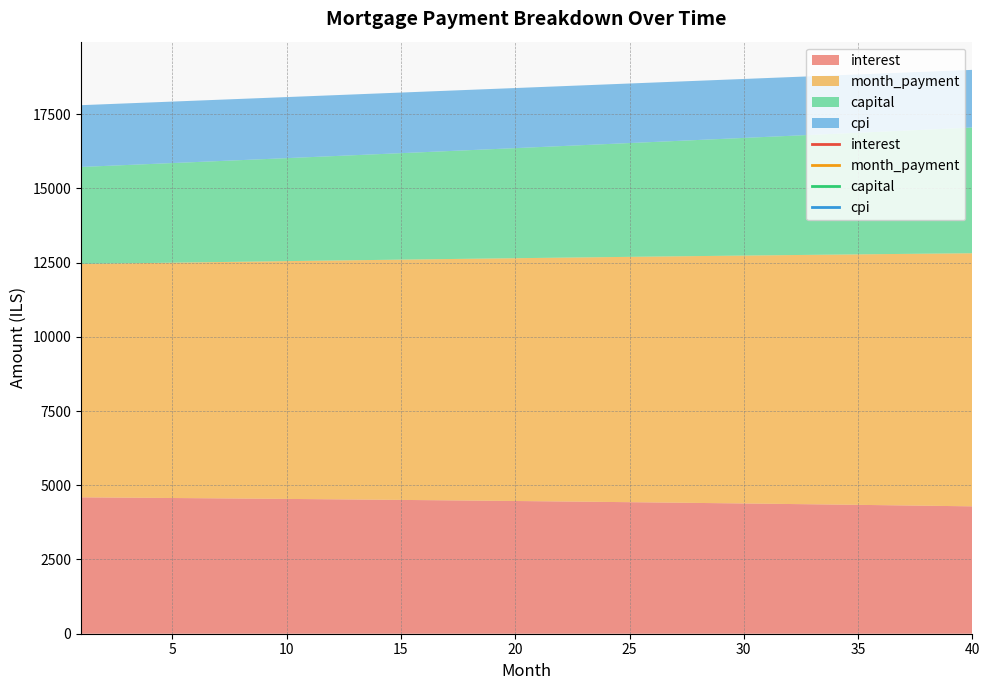

What is the maximum value for month_payment?

8523.9